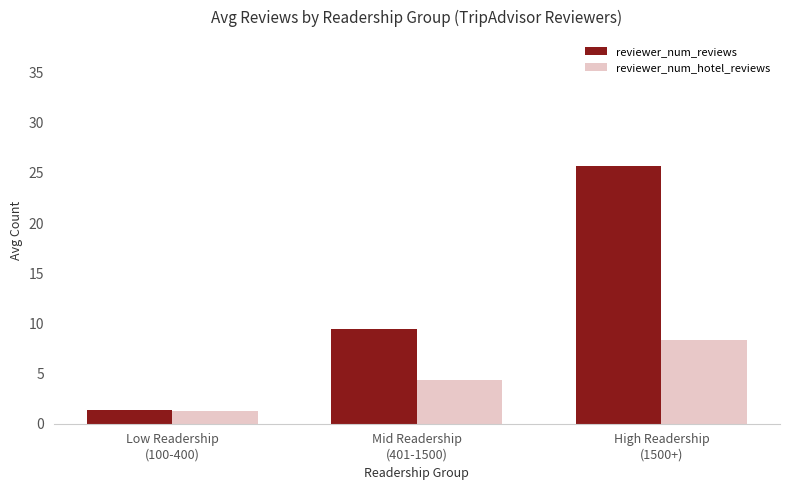

Where does the reviewer_num_hotel_reviews series first go above 4?

Mid Readership
(401-1500)